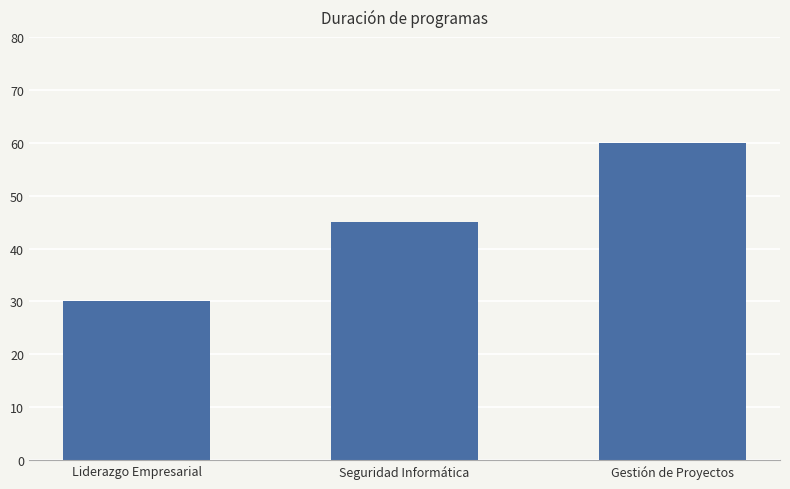

Reading right to left, extract all data points from this chart.

60	45	30